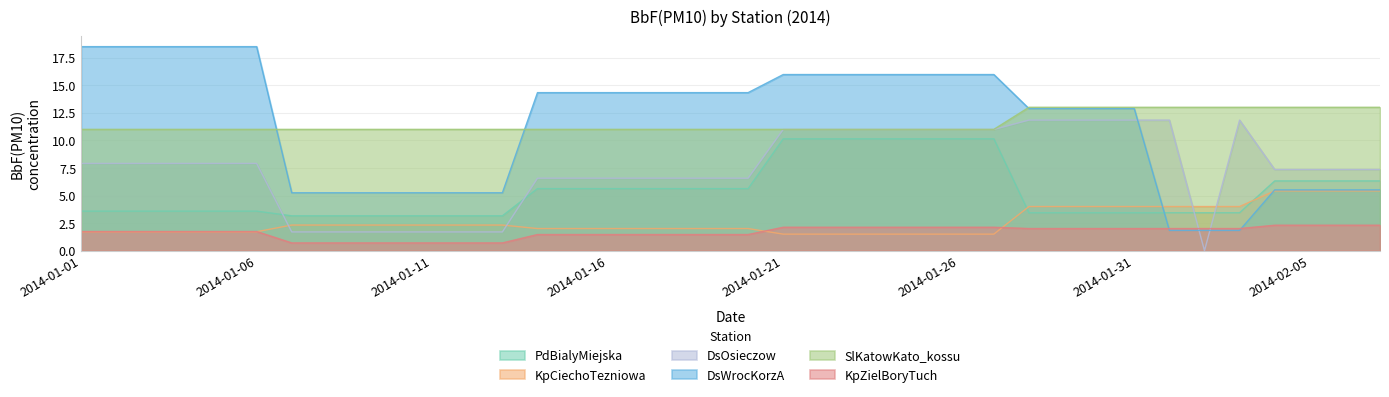

Is it true that PdBialyMiejska equals 9.1 at 2014-01-16?

False